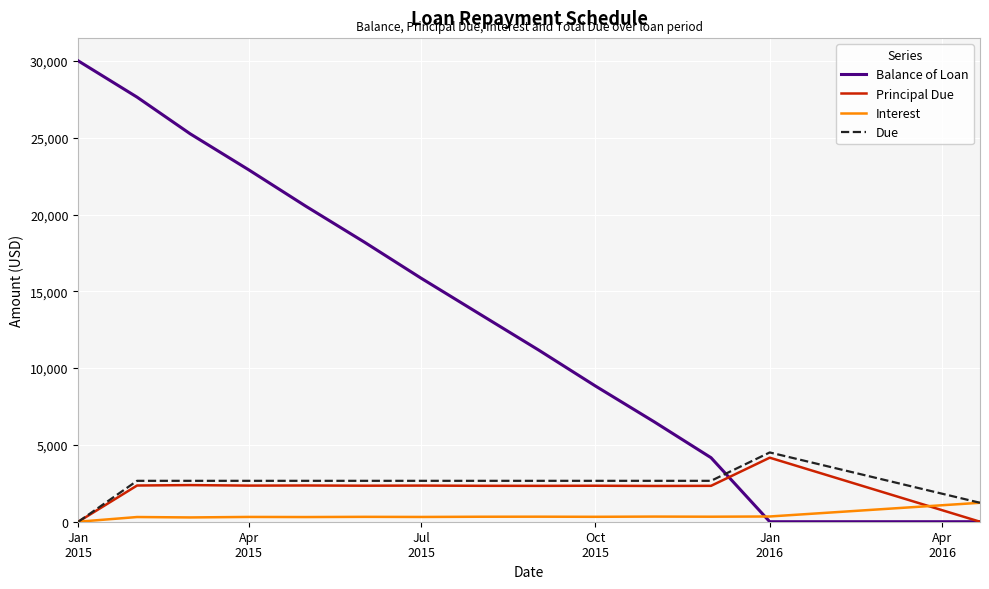

Which series has the largest total across all categories?

Balance of Loan